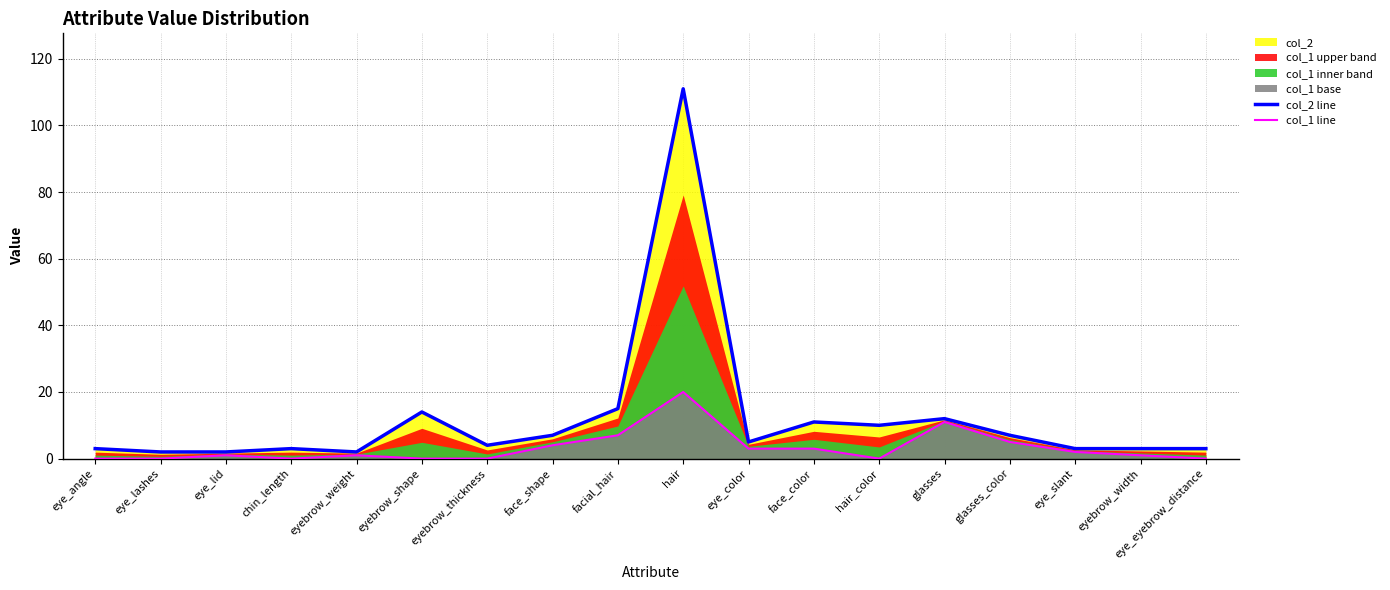

What is the total value across all series at facial_hair?

22